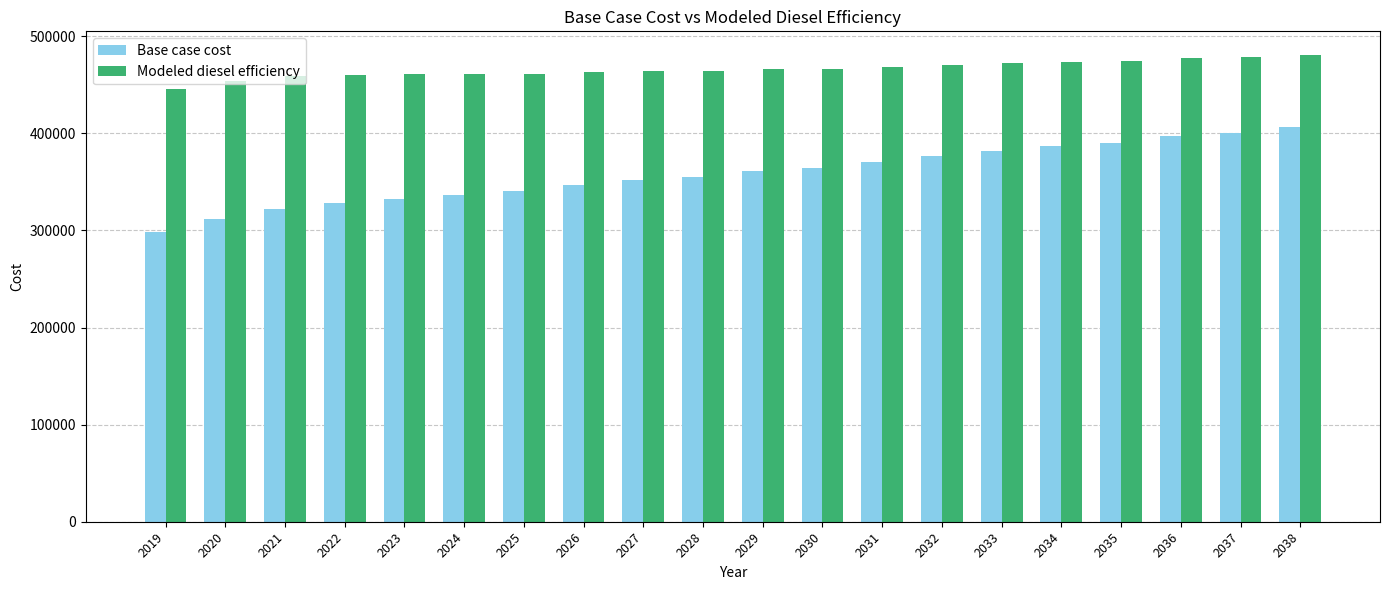

What value does the Modeled diesel efficiency series have at 2021?

458789.9